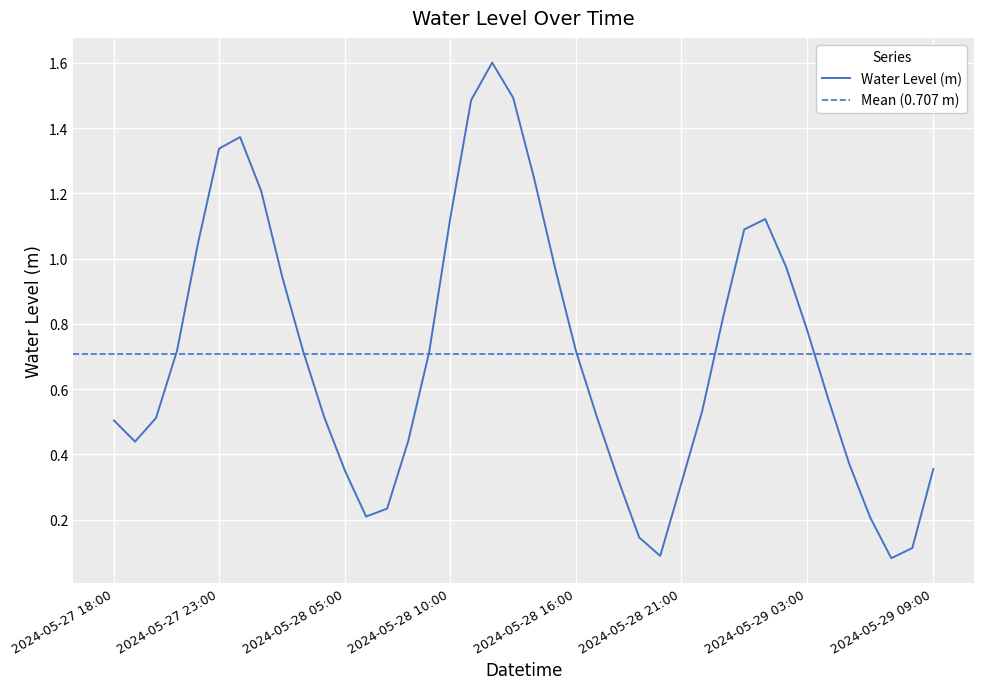

What is the minimum value shown in the chart?

0.1